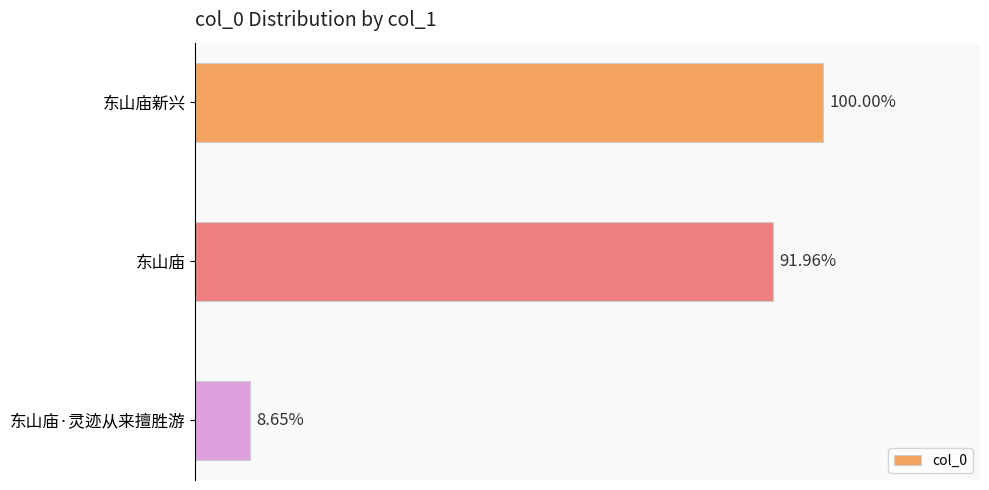

What is the sum of all values?

2475157